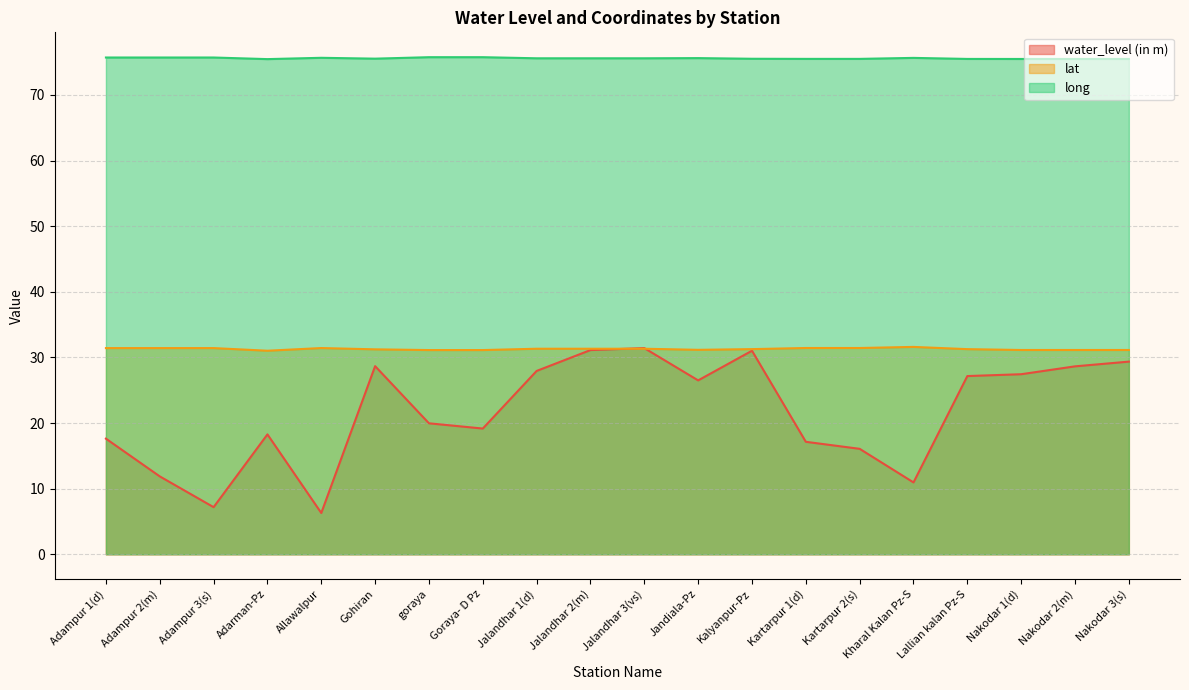

What is the minimum value for lat?

31.0